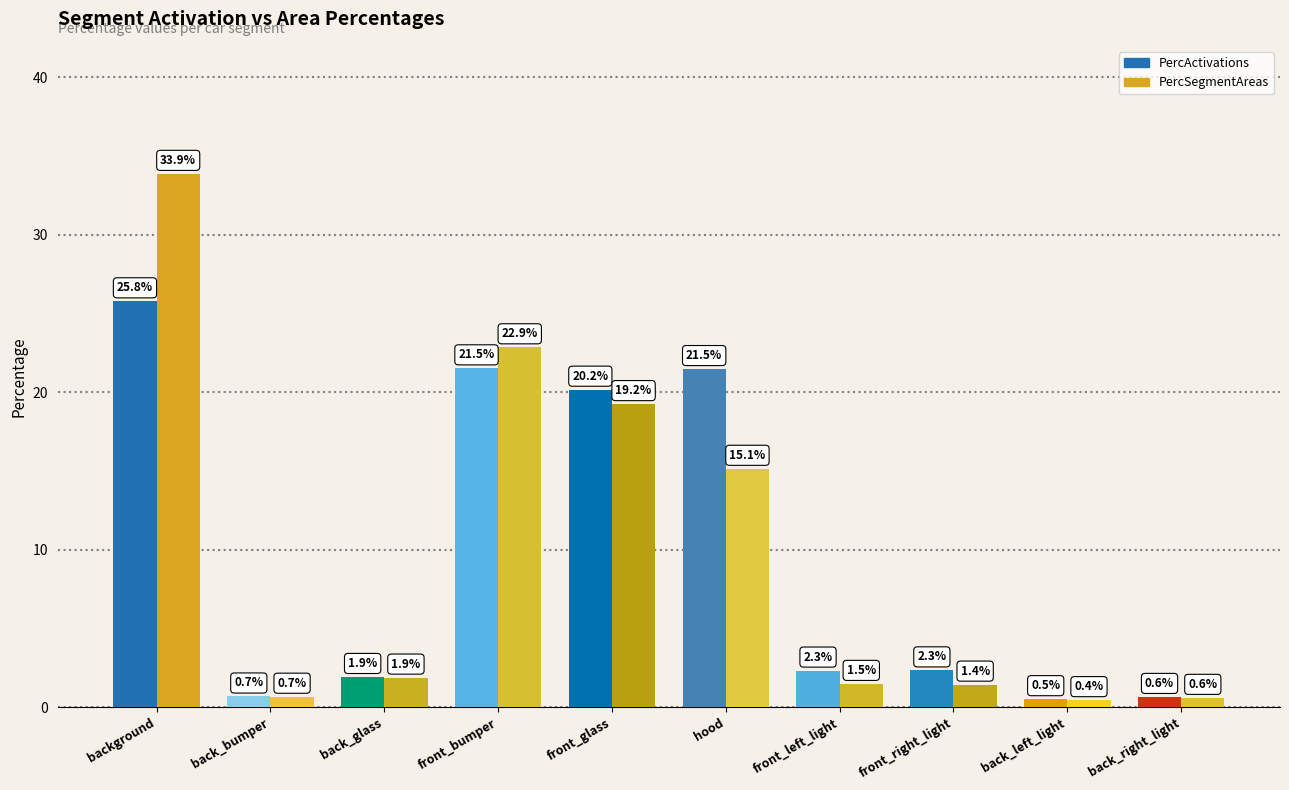

What is the label of the 3rd bar from the right?

front_right_light